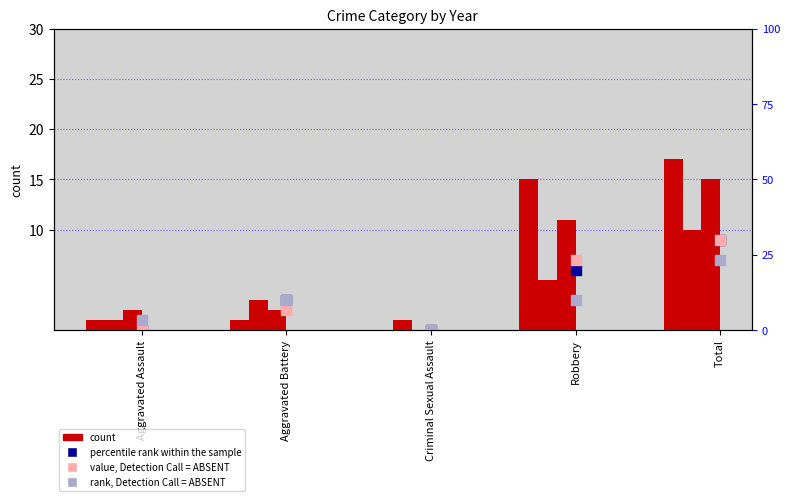

What is the total value across all series at Total?

67